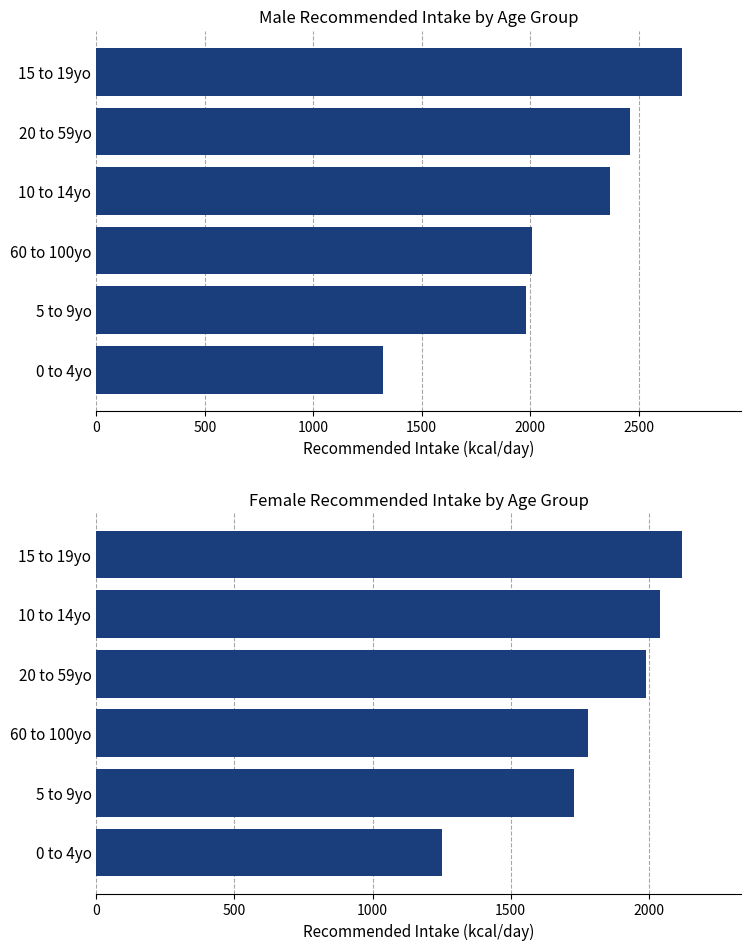

What is the difference between the second highest and minimum values in the male series?

1140